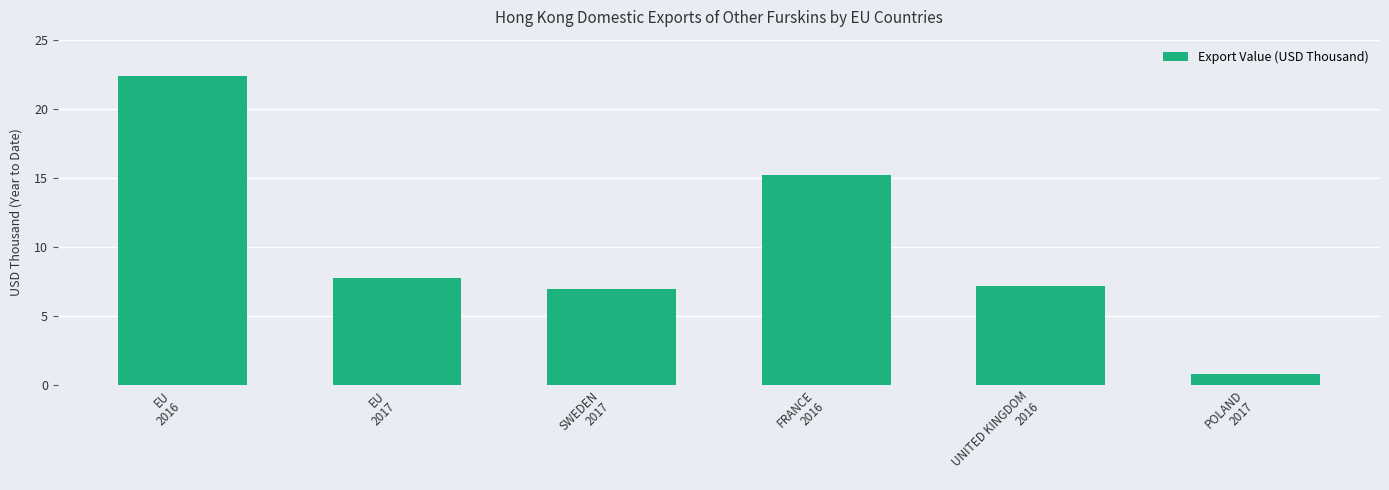

What is the average value?

10.0